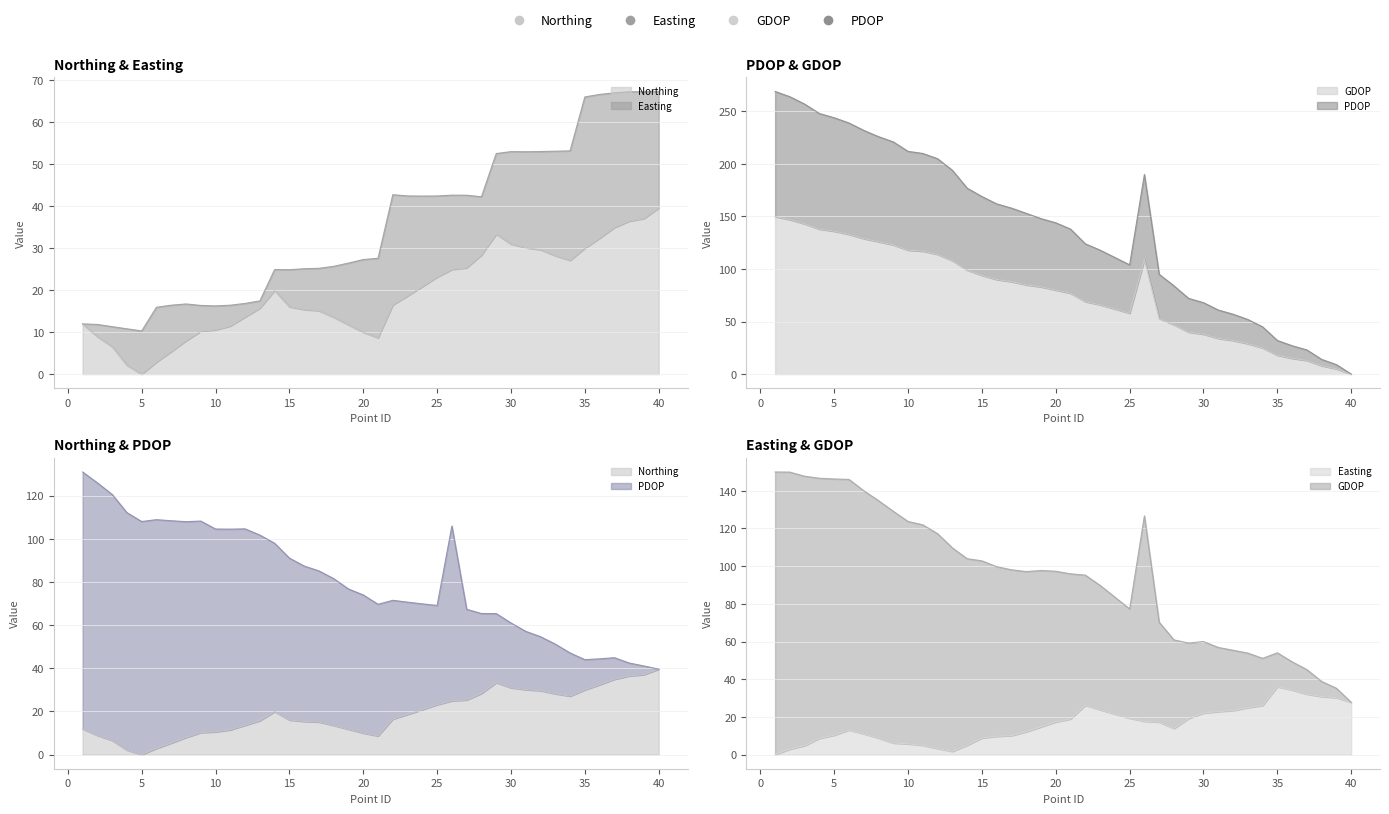

How many categories are shown in the chart?

40